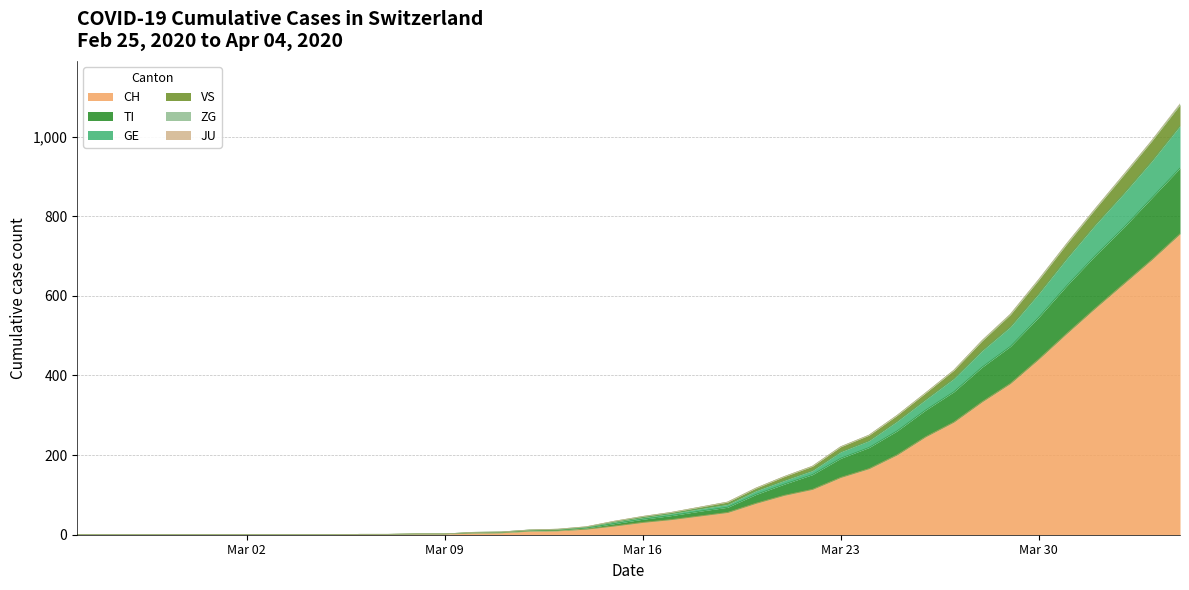

What is the maximum value for CH?

756